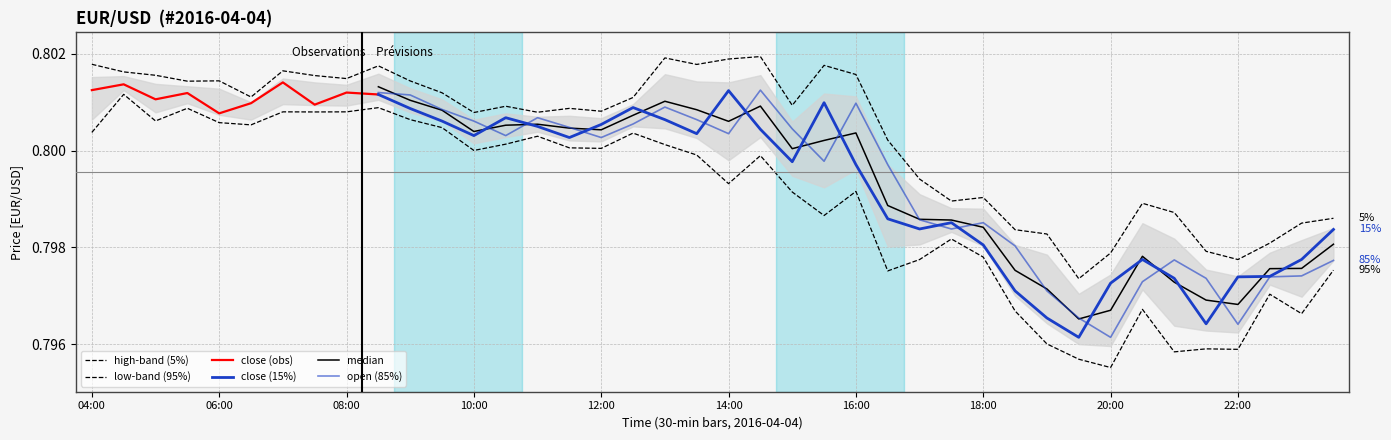

Reading left to right, what are all the values shown in this chart?

high: 0.8	0.8	0.8	0.8	0.8	0.8	0.8	0.8	0.8	0.8	0.8	0.8	0.8	0.8	0.8	0.8	0.8	0.8	0.8	0.8	0.8	0.8	0.8	0.8	0.8	0.8	0.8	0.8	0.8	0.8	0.8	0.8	0.8	0.8	0.8	0.8	0.8	0.8	0.8	0.8
low: 0.8	0.8	0.8	0.8	0.8	0.8	0.8	0.8	0.8	0.8	0.8	0.8	0.8	0.8	0.8	0.8	0.8	0.8	0.8	0.8	0.8	0.8	0.8	0.8	0.8	0.8	0.8	0.8	0.8	0.8	0.8	0.8	0.8	0.8	0.8	0.8	0.8	0.8	0.8	0.8